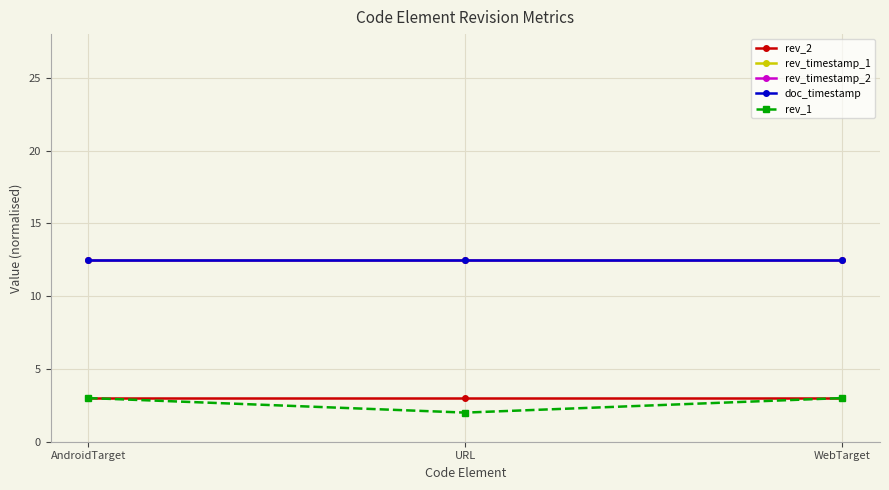

How many lines are shown in the chart?

5